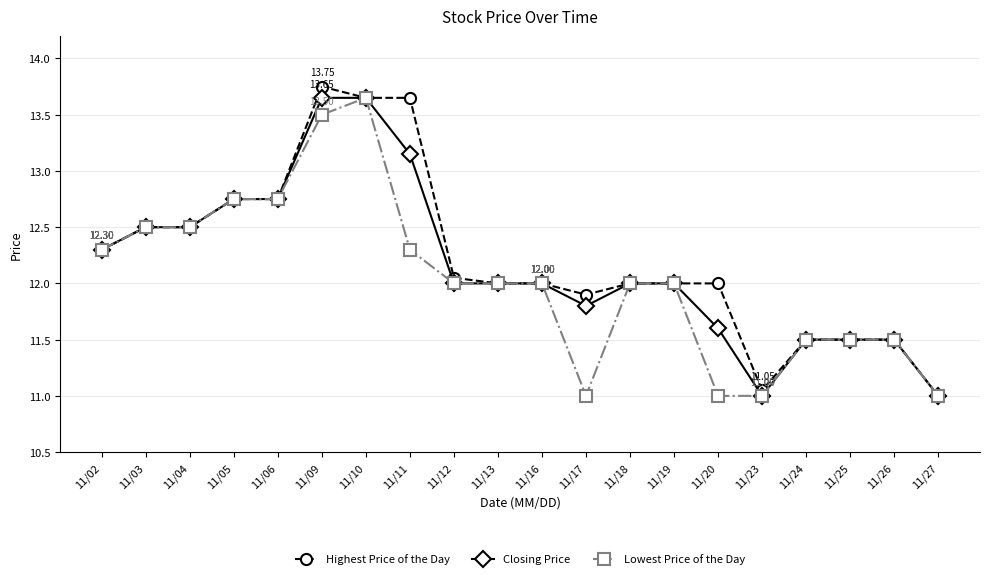

Does the chart have visible grid lines?

Yes